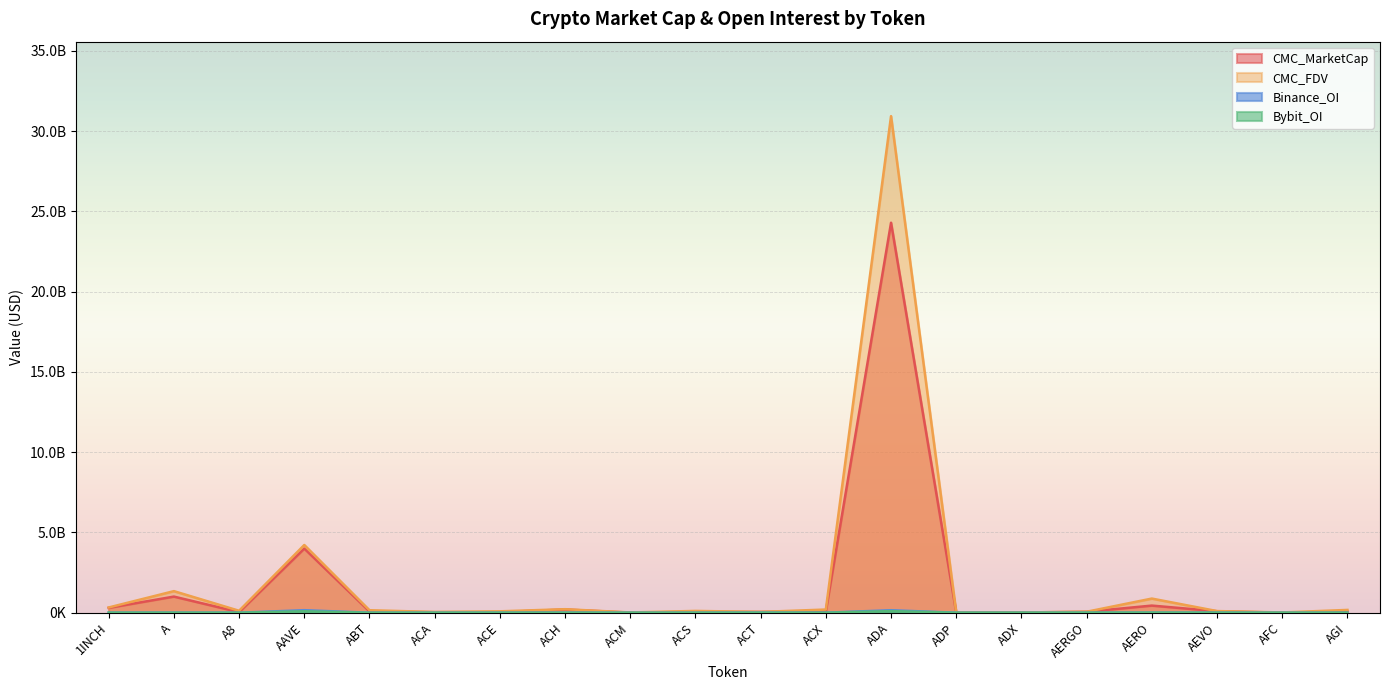

True or false: Binance_OI has more than 2 interior local peaks.

True